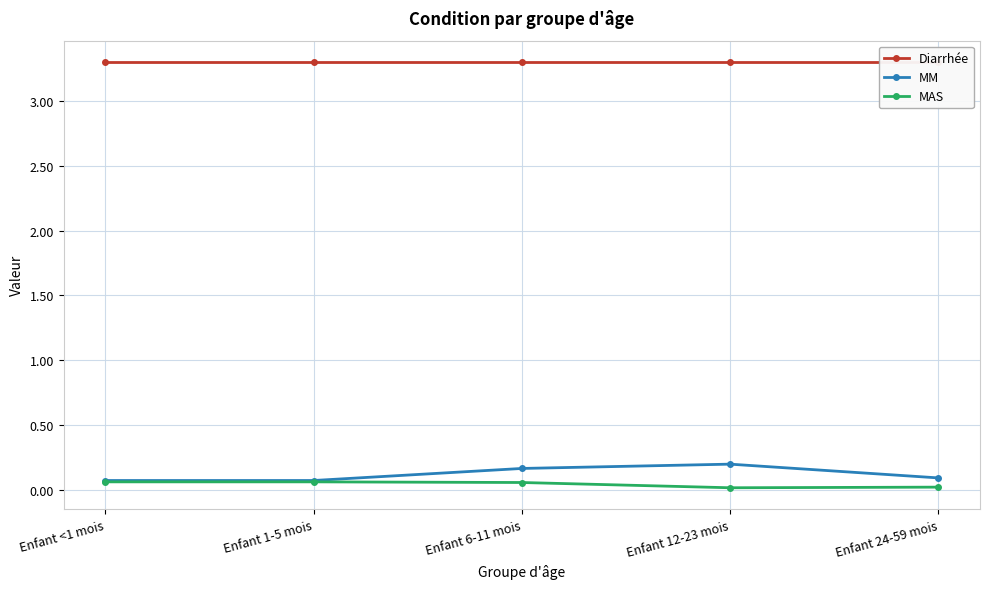

Reading left to right, what are all the values shown in this chart?

Diarrhée: Enfant <1 mois=3.3	Enfant 1-5 mois=3.3	Enfant 6-11 mois=3.3	Enfant 12-23 mois=3.3	Enfant 24-59 mois=3.3
MM: Enfant <1 mois=0.1	Enfant 1-5 mois=0.1	Enfant 6-11 mois=0.2	Enfant 12-23 mois=0.2	Enfant 24-59 mois=0.1
MAS: Enfant <1 mois=0.1	Enfant 1-5 mois=0.1	Enfant 6-11 mois=0.1	Enfant 12-23 mois=0.0	Enfant 24-59 mois=0.0